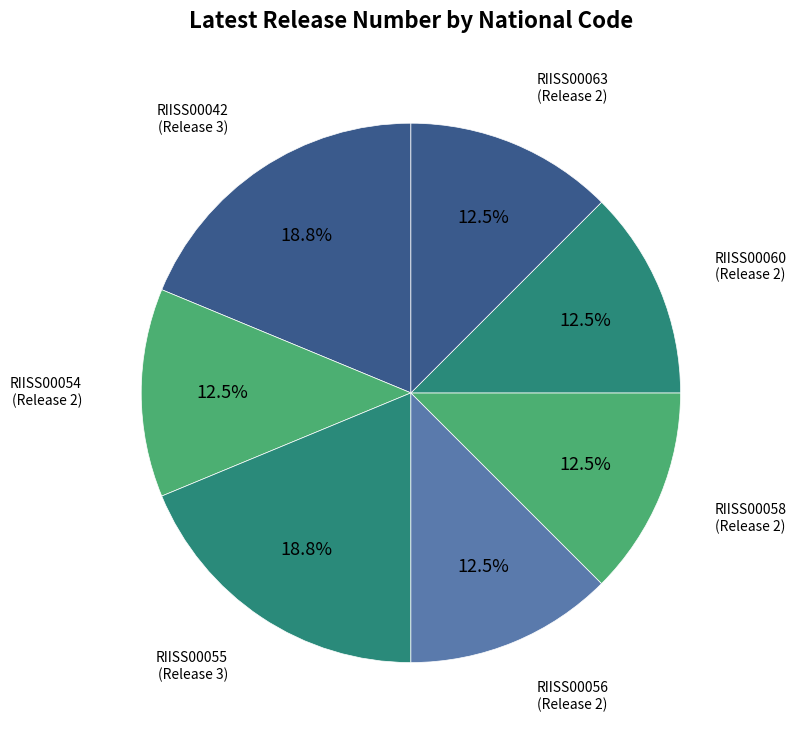

How many segments does this pie chart have?

7